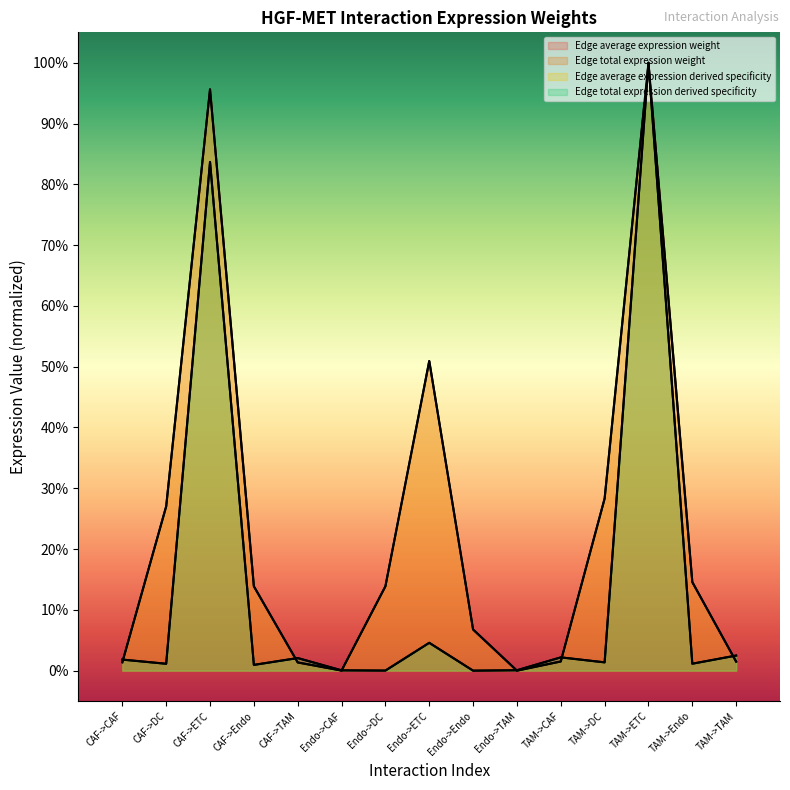

At how many categories does at least one series exceed 0?

15